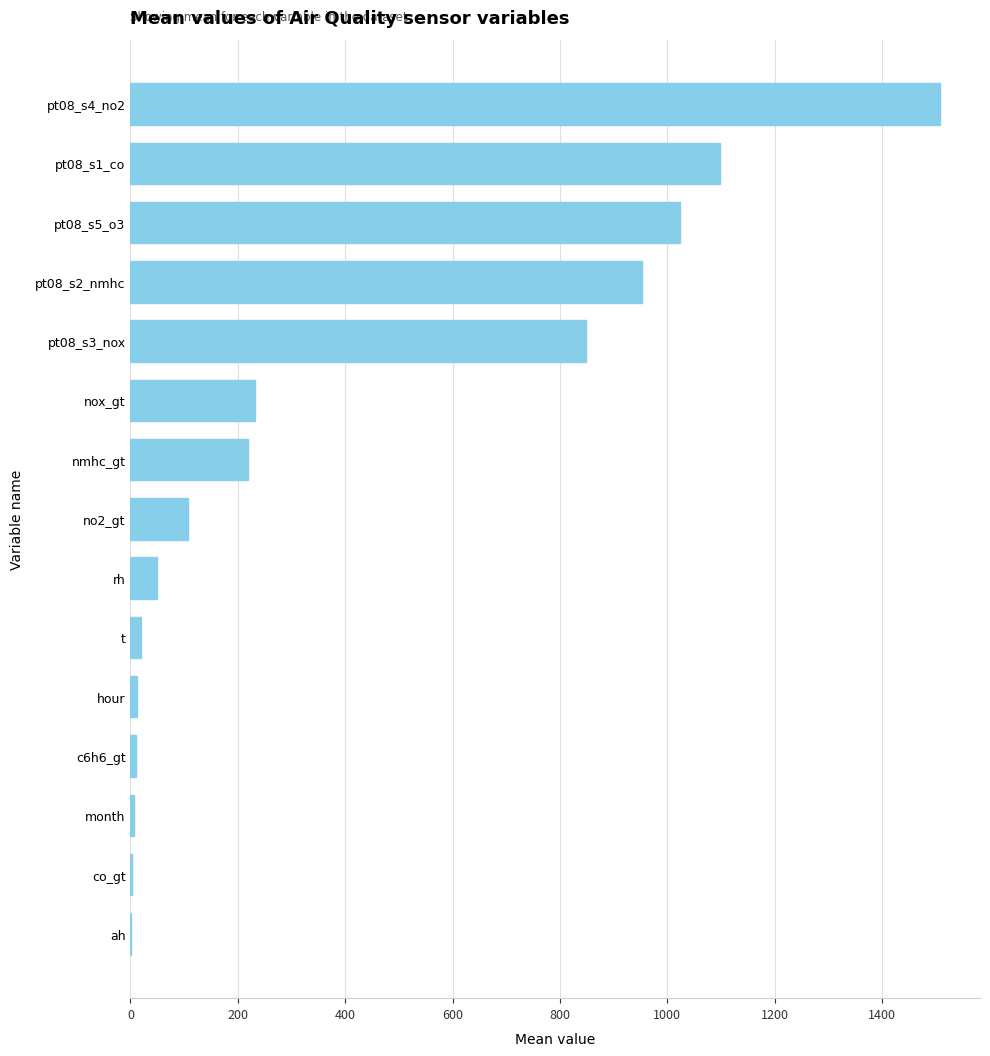

Between t and nox_gt, which is larger?

nox_gt